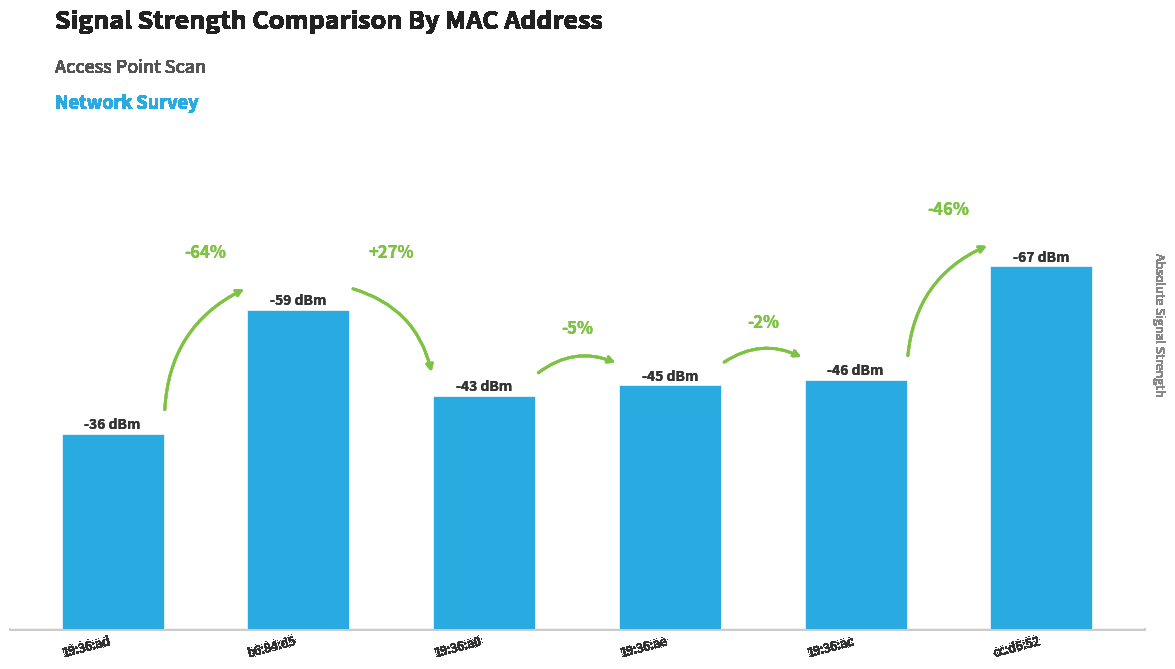

Between 19:36:ac and b6:84:d5, which is larger?

b6:84:d5